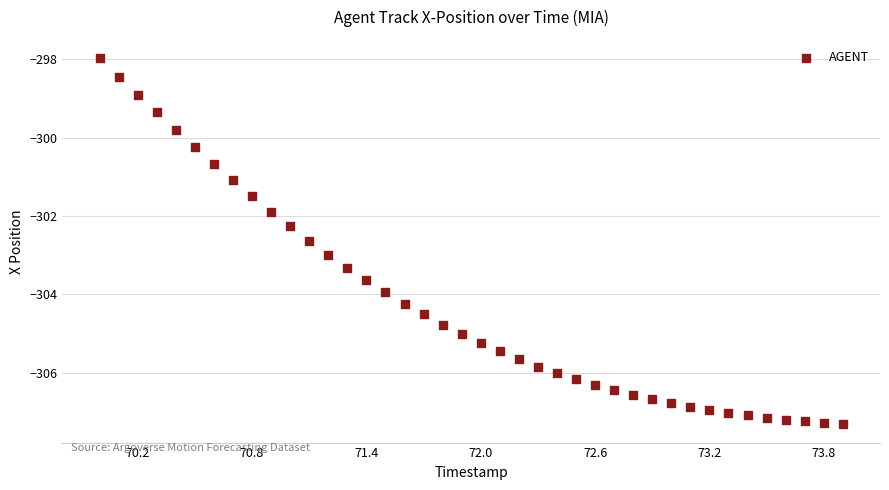

What Y value in the scatter plot is closest to -302?

-301.9